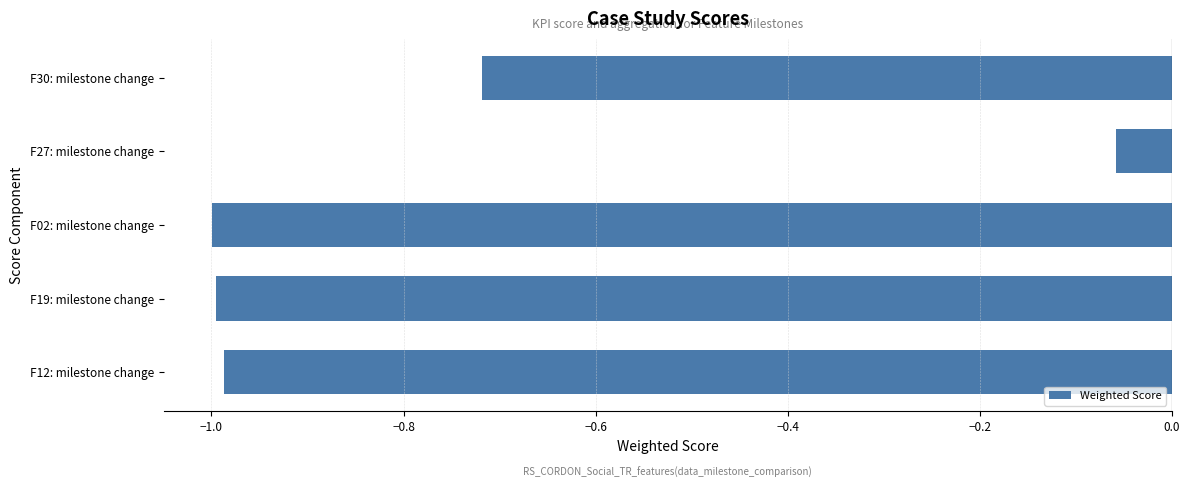

At which label is the value closest to 0?

F27: milestone change